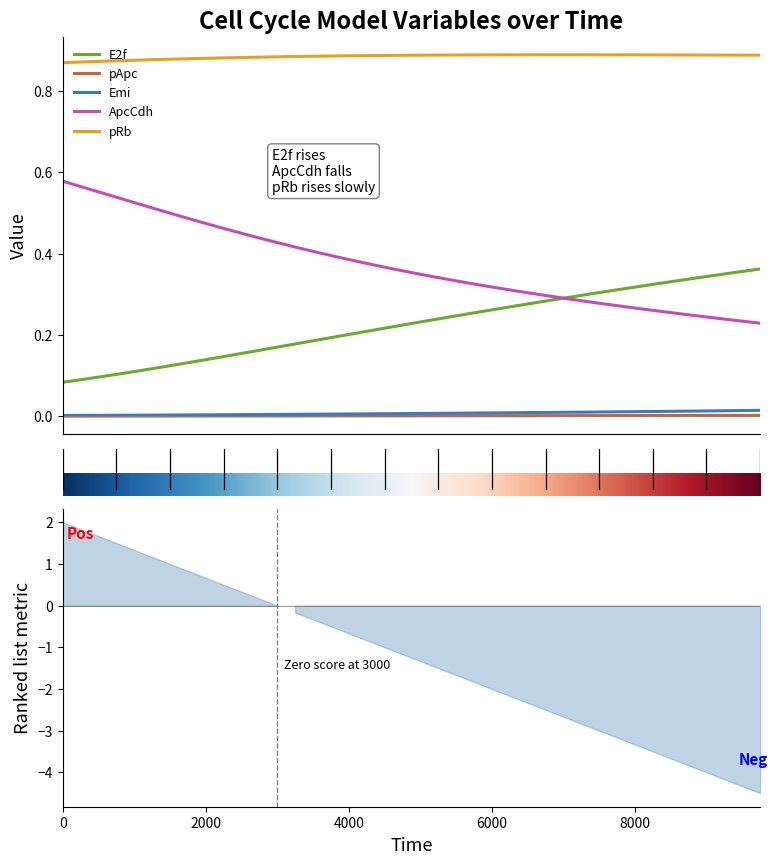

Reading right to left, extract all data points from this chart.

E2f: 0.4	0.4	0.4	0.3	0.3	0.3	0.3	0.3	0.3	0.3	0.3	0.3	0.3	0.3	0.3	0.3	0.3	0.2	0.2	0.2	0.2	0.2	0.2	0.2	0.2	0.2	0.2	0.2	0.2	0.2	0.1	0.1	0.1	0.1	0.1	0.1	0.1	0.1	0.1	0.1
pApc: 0.0	0.0	0.0	0.0	0.0	0.0	0.0	0.0	0.0	0.0	0.0	0.0	0.0	0.0	0.0	0.0	0.0	0.0	0.0	0.0	0.0	0.0	0.0	0.0	0.0	0.0	0.0	0.0	0.0	0.0	0.0	0.0	0.0	0.0	0.0	0.0	0.0	0.0	0.0	0.0
Emi: 0.0	0.0	0.0	0.0	0.0	0.0	0.0	0.0	0.0	0.0	0.0	0.0	0.0	0.0	0.0	0.0	0.0	0.0	0.0	0.0	0.0	0.0	0.0	0.0	0.0	0.0	0.0	0.0	0.0	0.0	0.0	0.0	0.0	0.0	0.0	0.0	0.0	0.0	0.0	0.0
ApcCdh: 0.2	0.2	0.2	0.2	0.2	0.3	0.3	0.3	0.3	0.3	0.3	0.3	0.3	0.3	0.3	0.3	0.3	0.3	0.3	0.3	0.4	0.4	0.4	0.4	0.4	0.4	0.4	0.4	0.4	0.5	0.5	0.5	0.5	0.5	0.5	0.5	0.5	0.6	0.6	0.6
pRb: 0.9	0.9	0.9	0.9	0.9	0.9	0.9	0.9	0.9	0.9	0.9	0.9	0.9	0.9	0.9	0.9	0.9	0.9	0.9	0.9	0.9	0.9	0.9	0.9	0.9	0.9	0.9	0.9	0.9	0.9	0.9	0.9	0.9	0.9	0.9	0.9	0.9	0.9	0.9	0.9